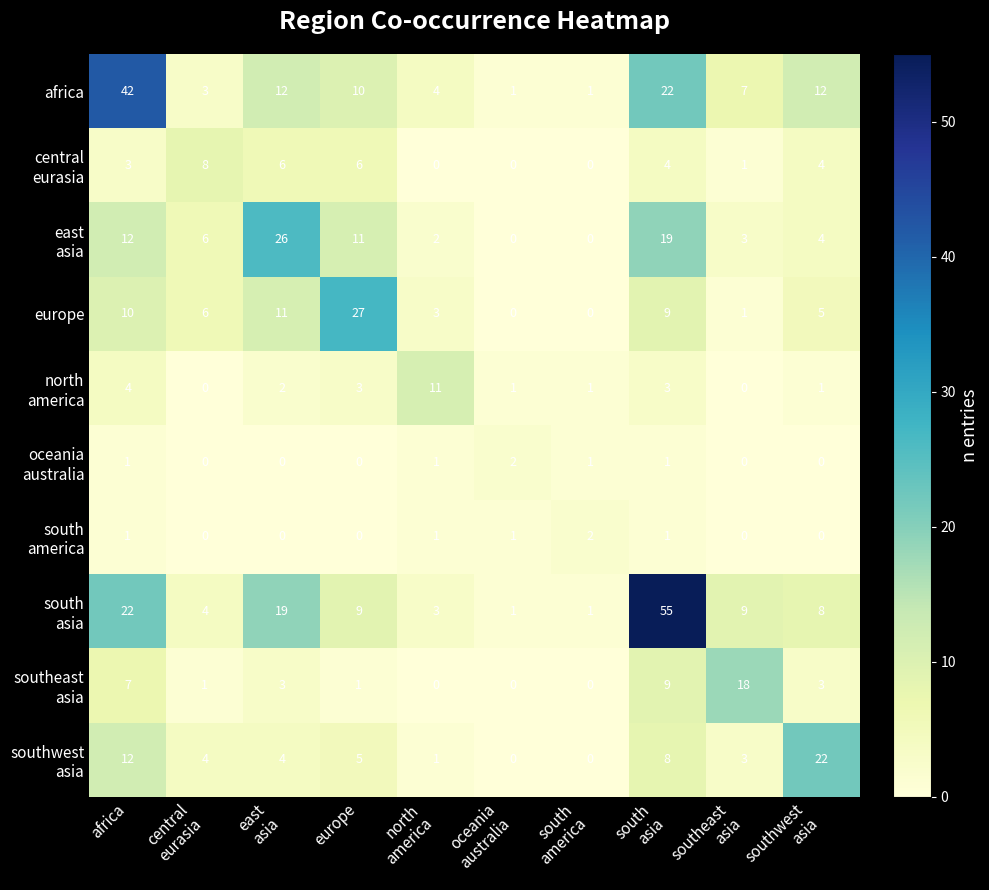

Count the number of data series in this chart.

10